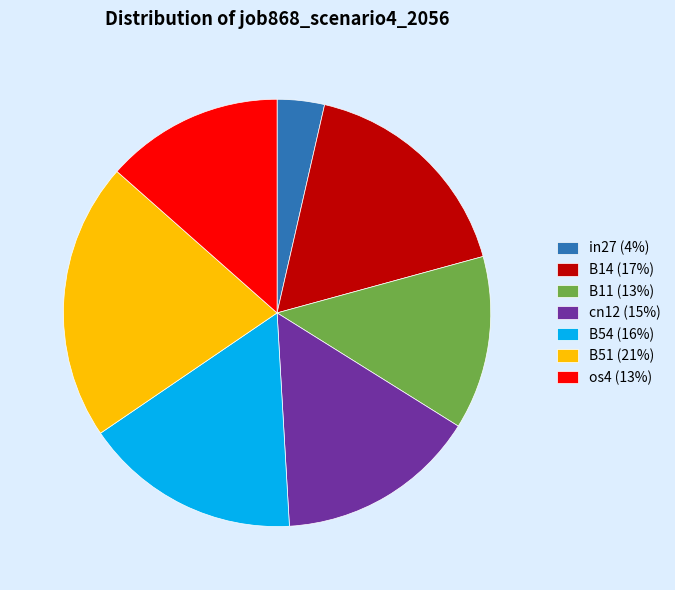

Is there a majority slice in this chart?

No